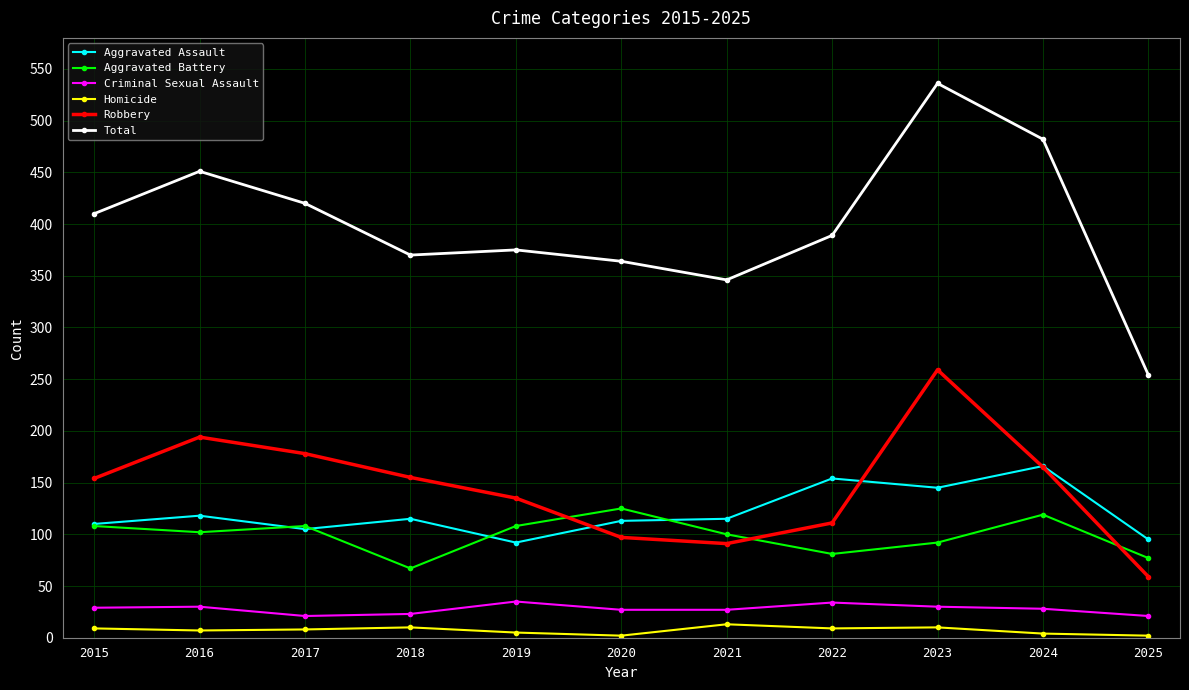

What is the sum of all Robbery values?

1598